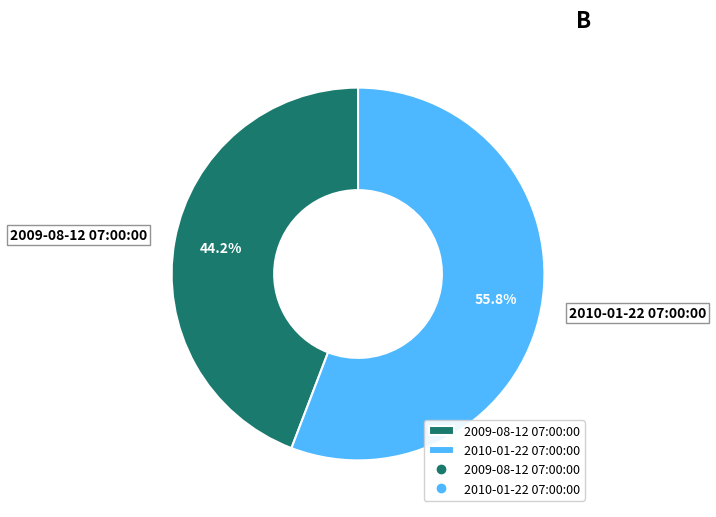

True or false: 2009-08-12 07:00:00 accounts for 44% of the total.

True